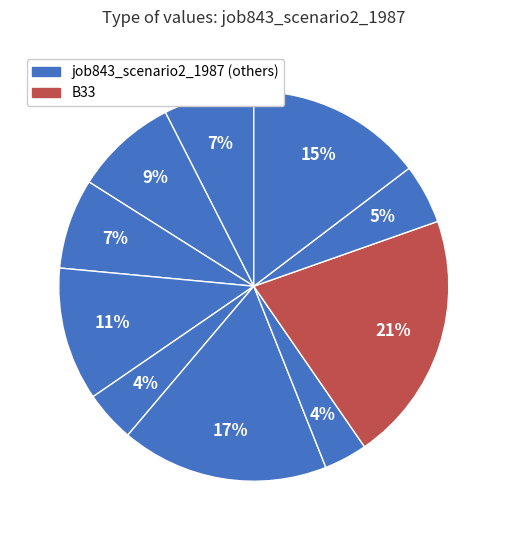

What is the largest slice in the pie chart?

B33